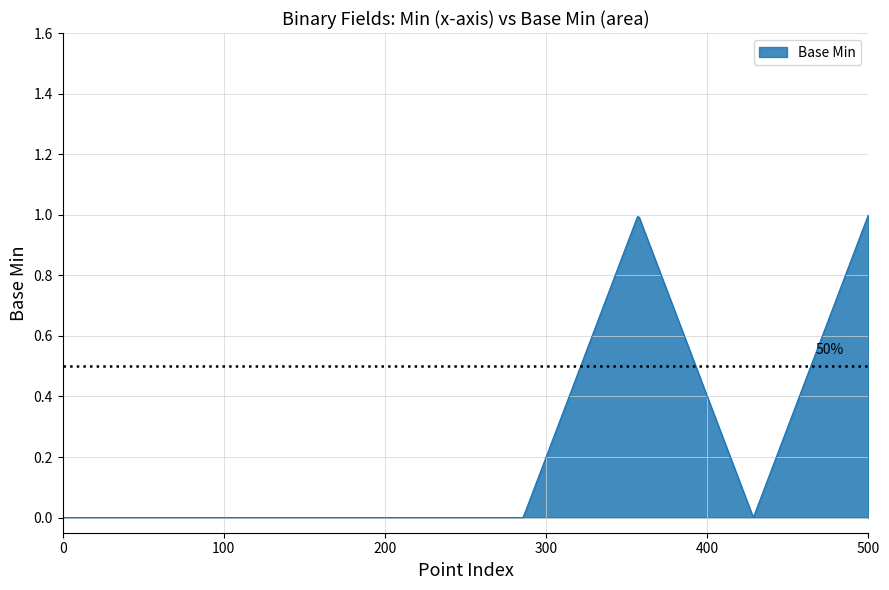

How many lines are shown in the chart?

1